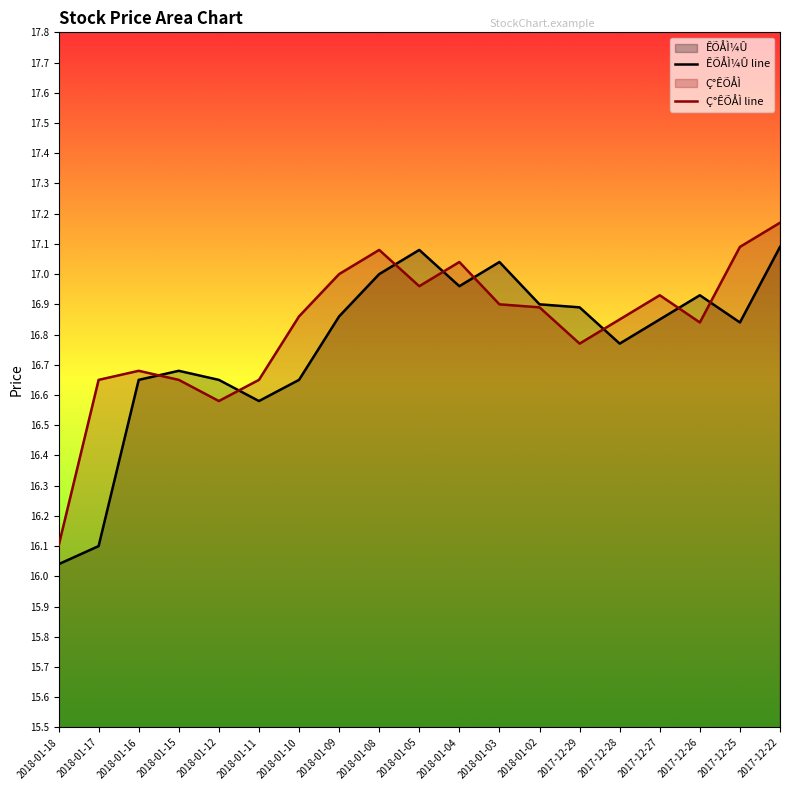

Which has a higher value, 2018-01-02 or 2018-01-03?

2018-01-03